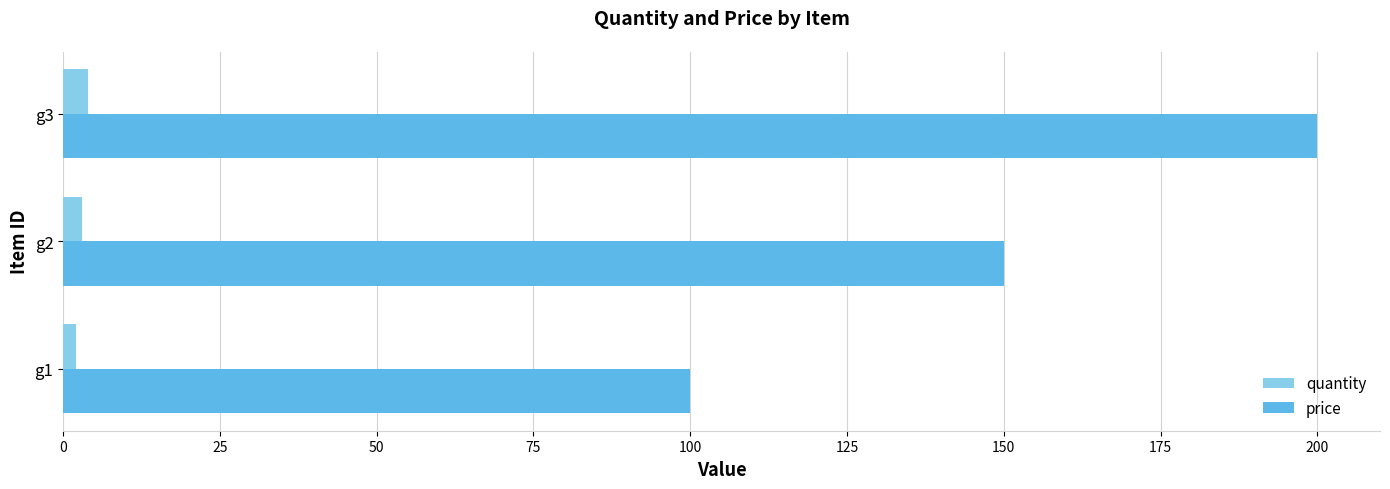

At which category is the sum across all series the highest?

g3